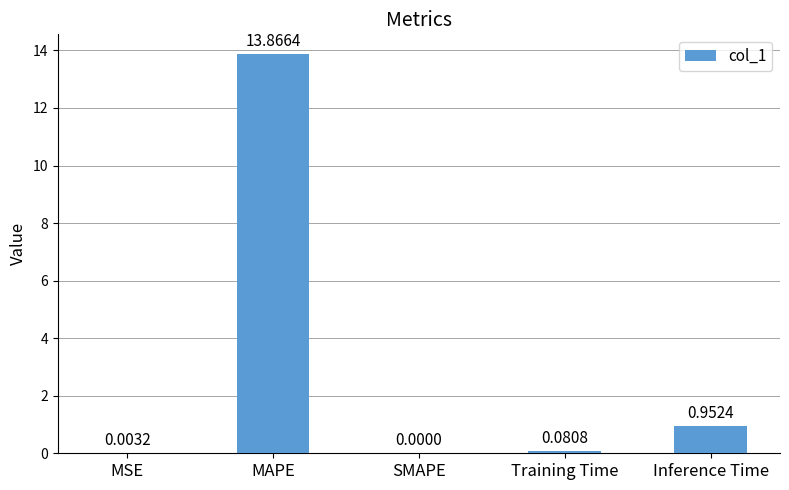

What is the sum of all values?

14.9